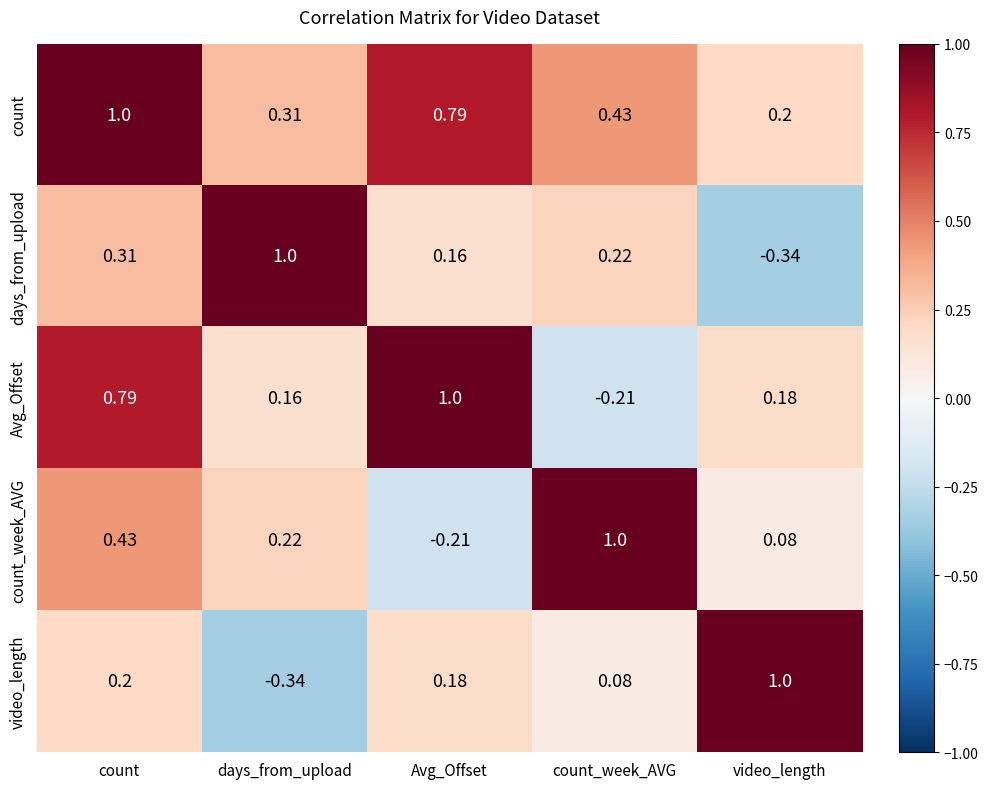

Where is count_week_AVG nearest to the value 0?

video_length